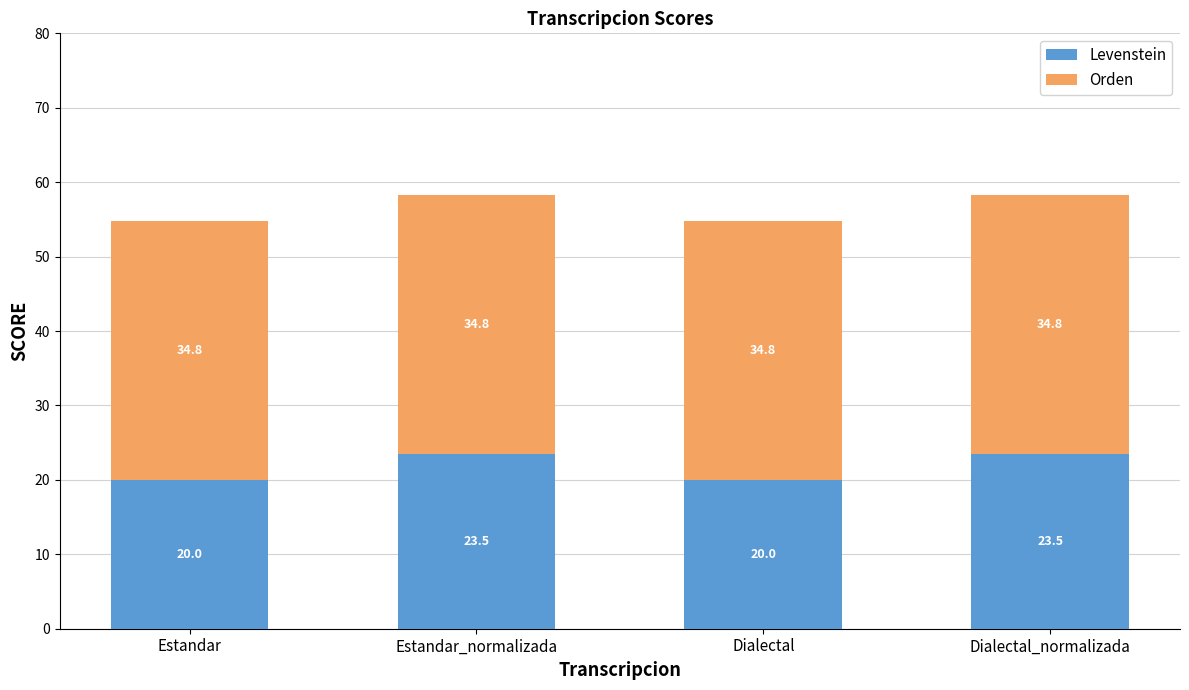

Is it true that Levenstein equals 36.2 at Dialectal_normalizada?

False